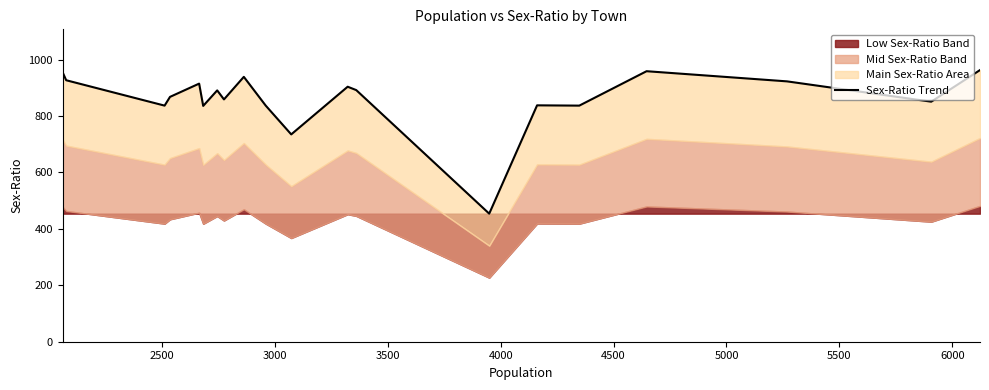

What is the minimum value shown in the chart?

454